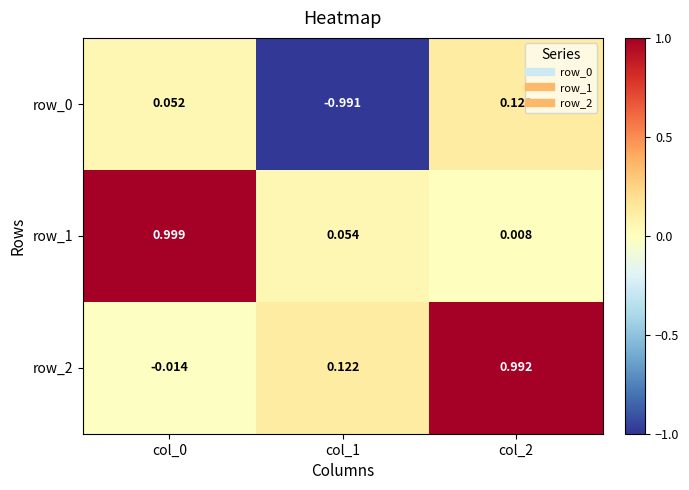

Is the value of row_2 at col_1 greater than the value of row_0 at col_2?

No